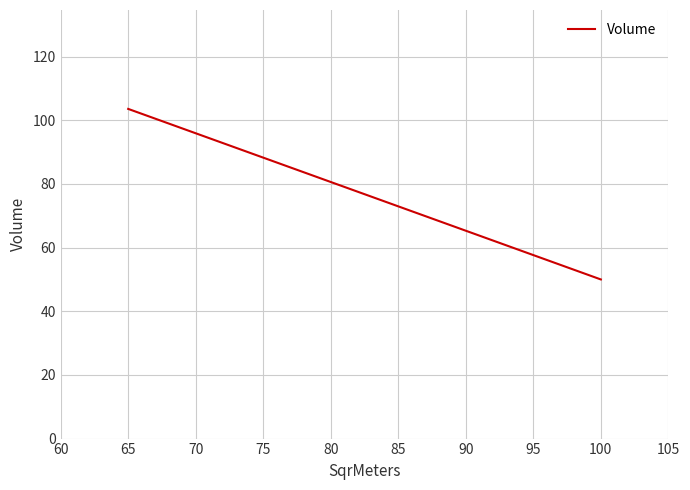

What is the smallest value displayed?

50.0